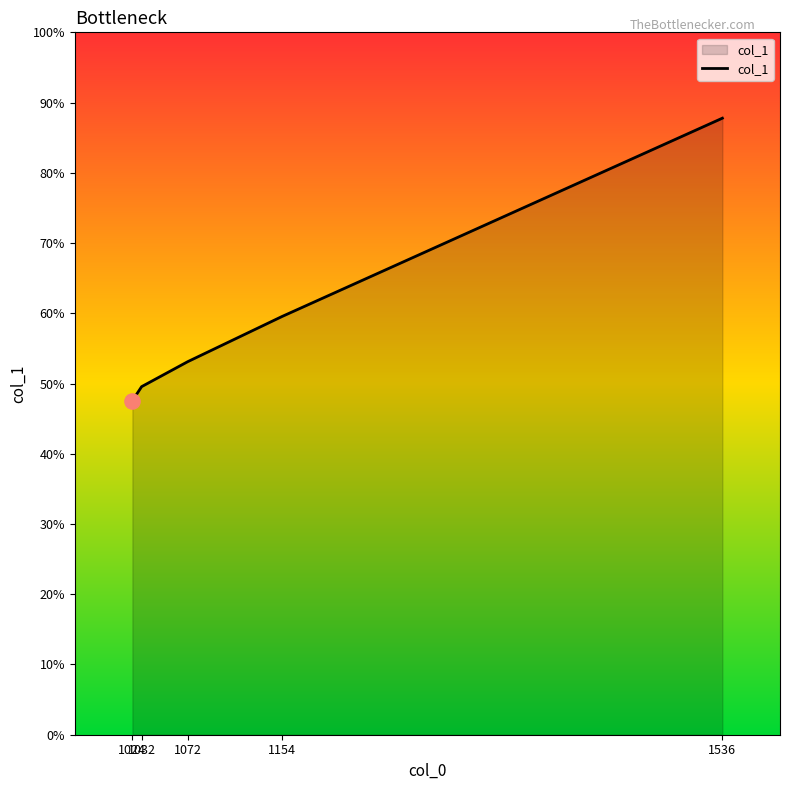

Which has a higher value, 1072 or 1024?

1072